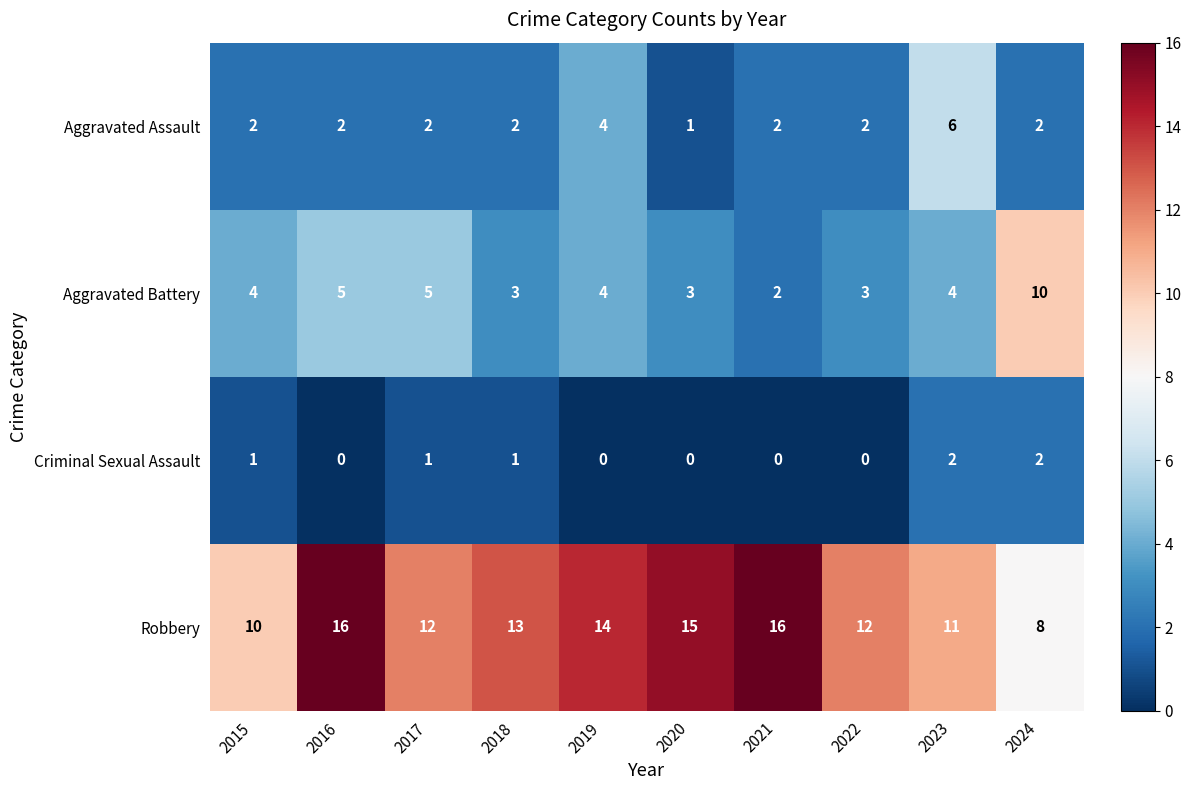

What is the total value across all series at 2017?

20